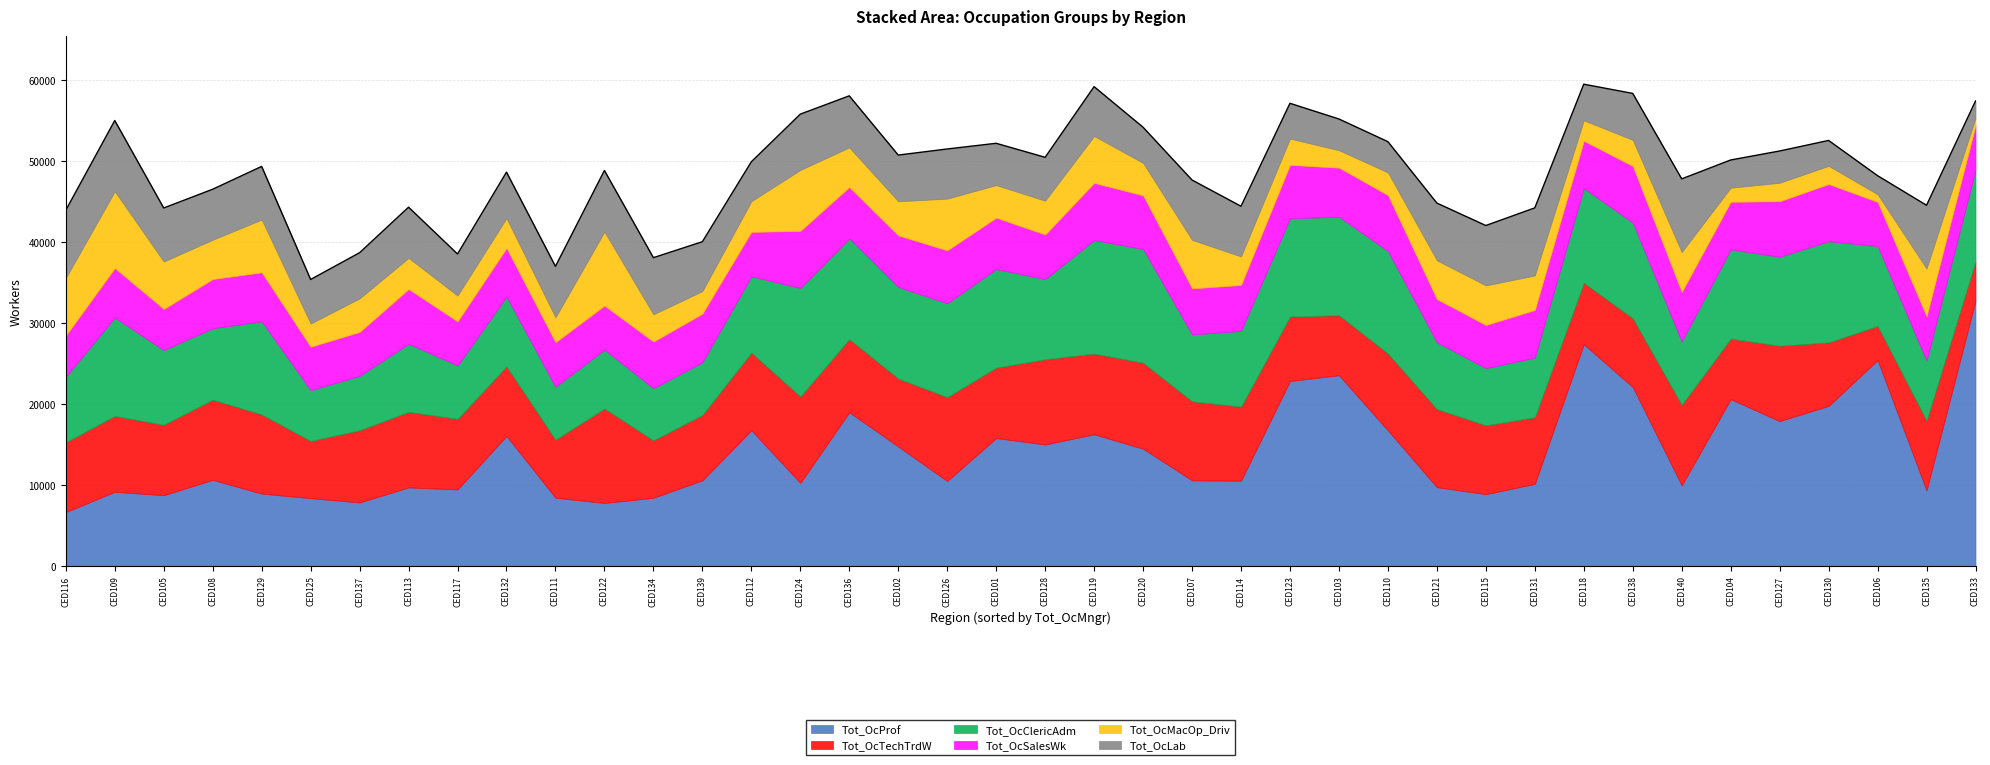

What is the difference between the maximum and minimum values in the Tot_OcProf series?

26104